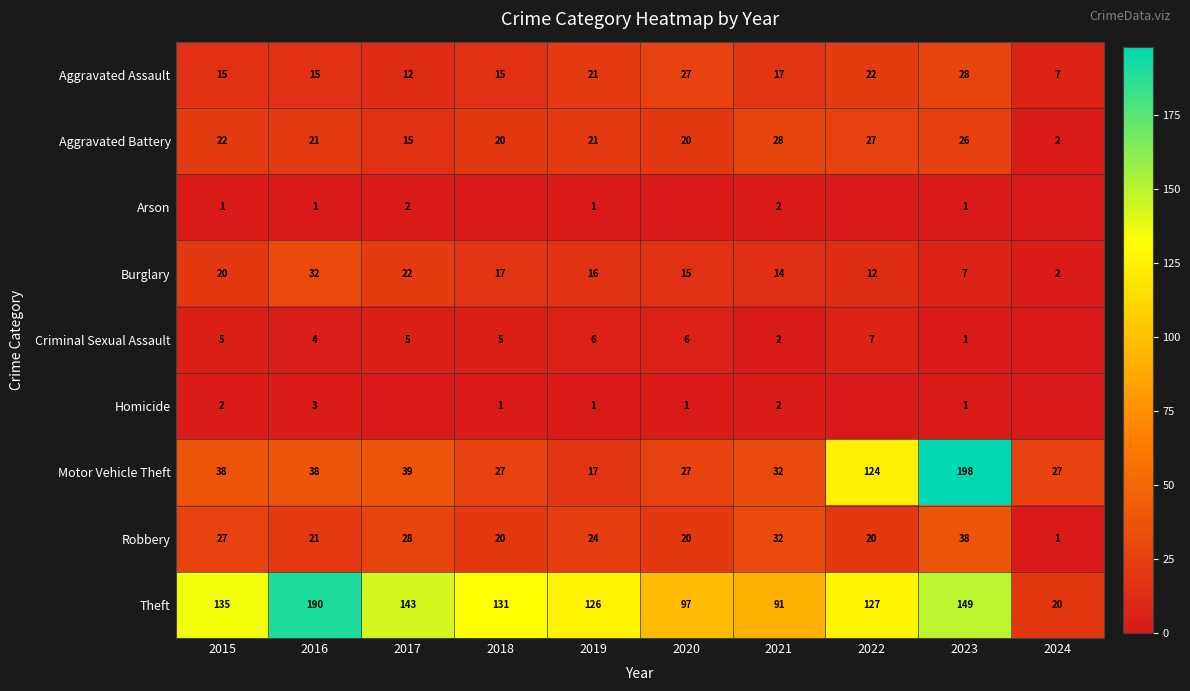

What is the spread (max minus min) of values at 2019?

125